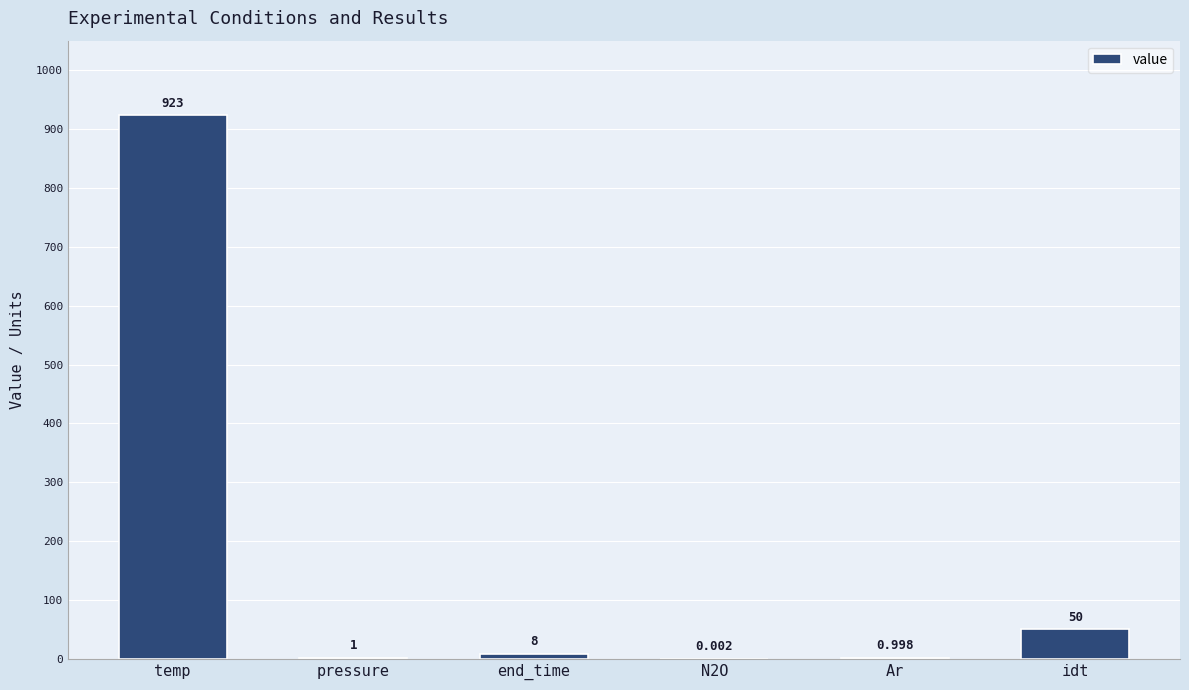

What value does the data have at idt?

50.0